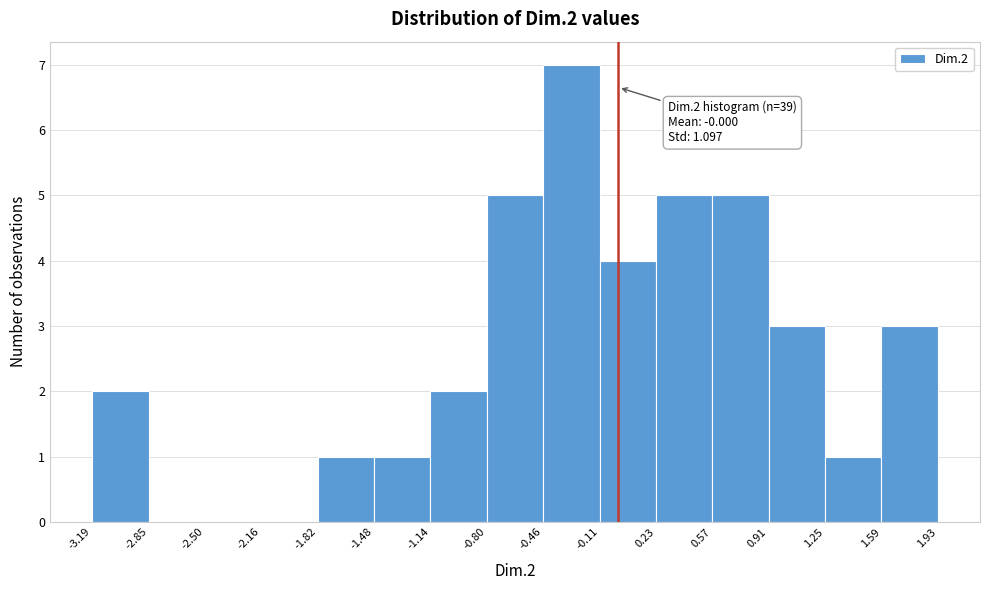

Over which range of the x-axis is the bar tallest?

-0.46 to -0.11